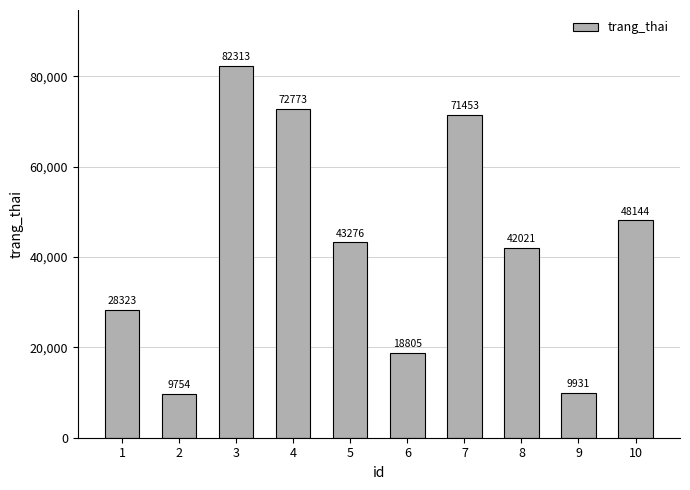

How many series are shown in this chart?

1